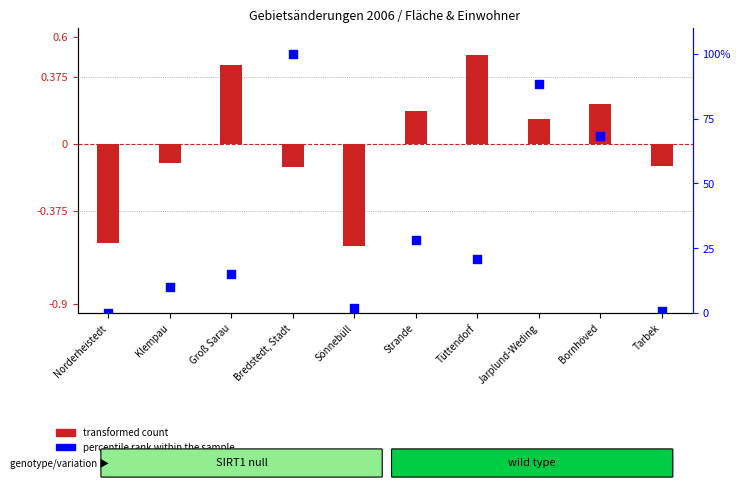

Which series has the largest total across all categories?

percentile rank within the sample